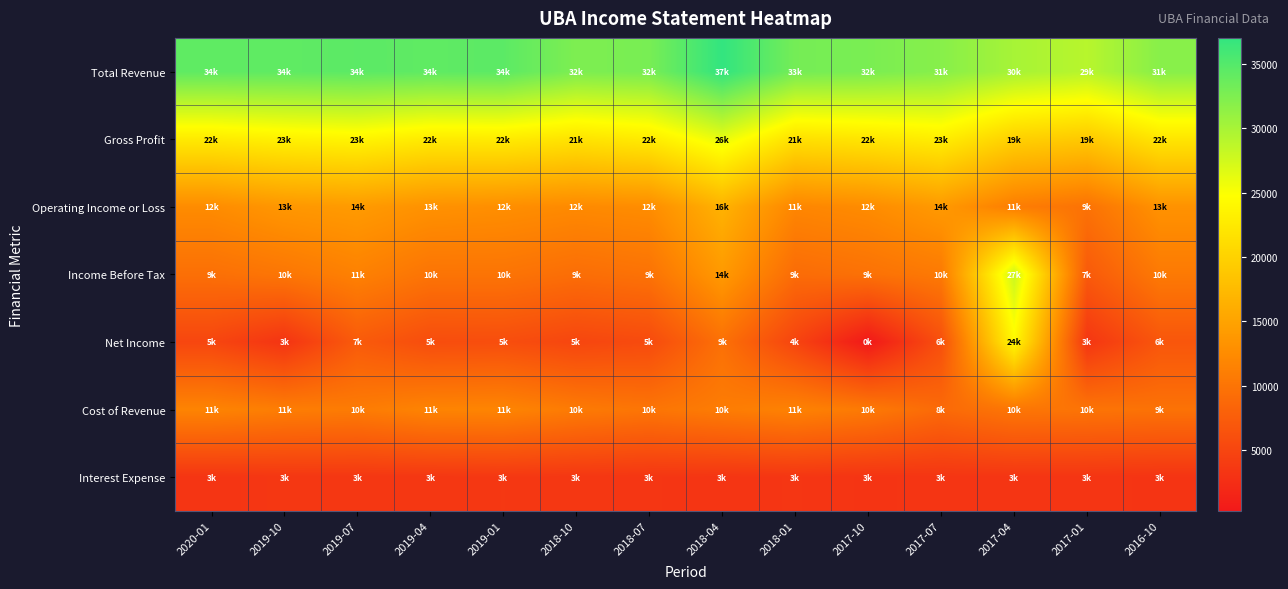

Rank the series at 2019-07 from lowest to highest value.

Interest Expense, Net Income, Cost of Revenue, Income Before Tax, Operating Income or Loss, Gross Profit, Total Revenue